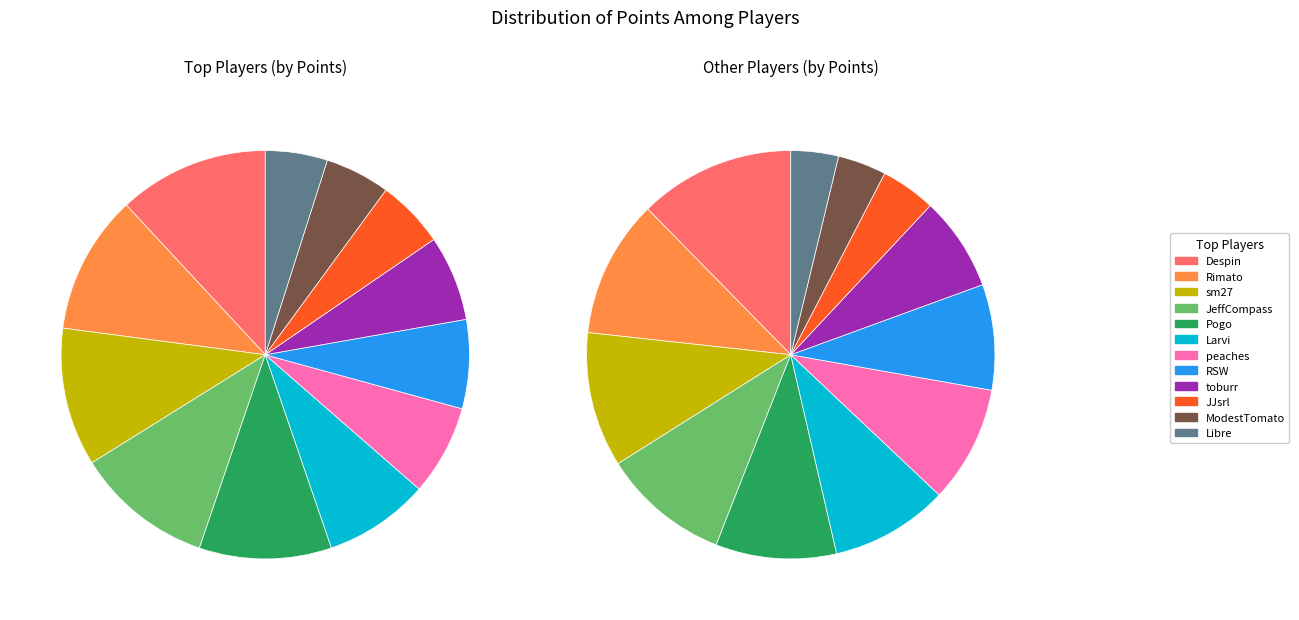

Does JeffCompass account for over 50% of the chart?

No